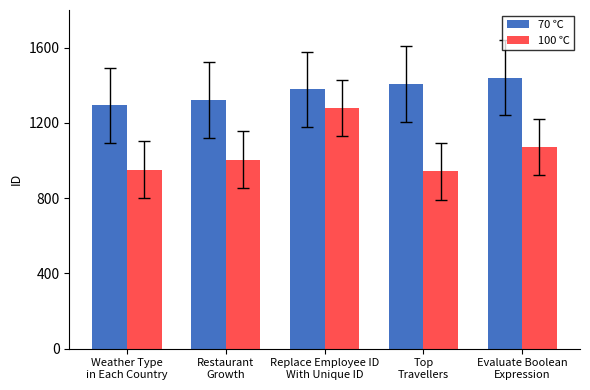

What is the maximum value for 70 ℃?

1440.0